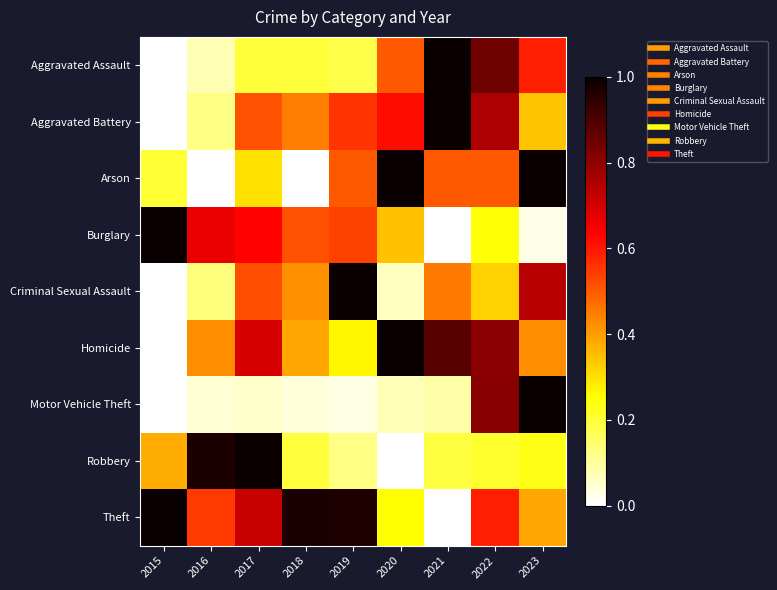

Which series has the largest total across all categories?

Theft